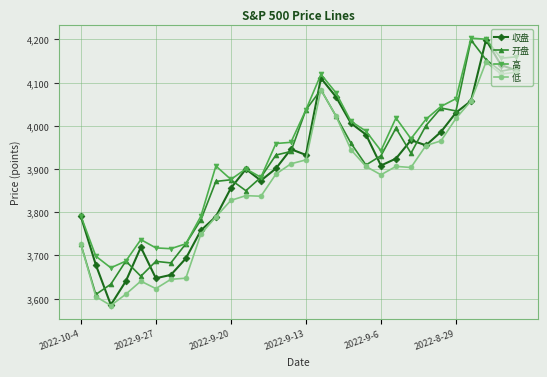

True or false: 高 has more than 2 interior local peaks.

True